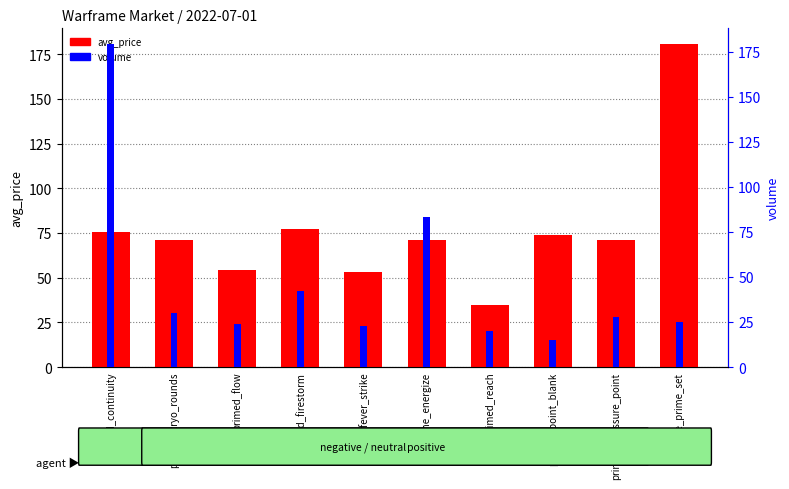

Which has a higher value, primed_point_blank or primed_firestorm?

primed_firestorm